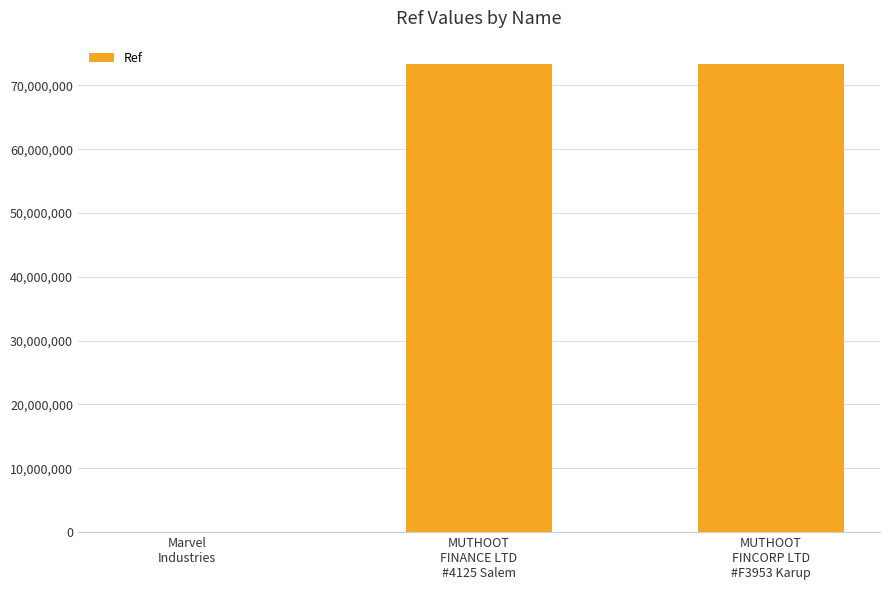

Count the number of data series in this chart.

1